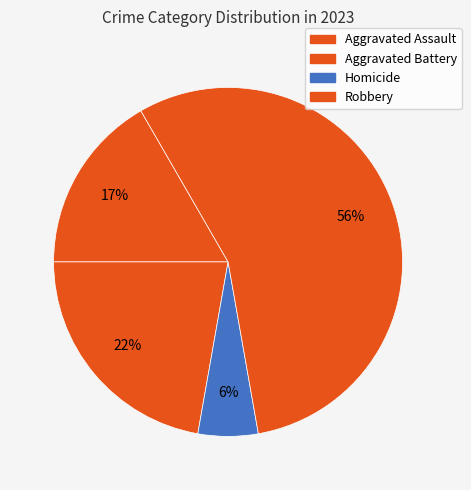

Count the number of slices in the pie.

4